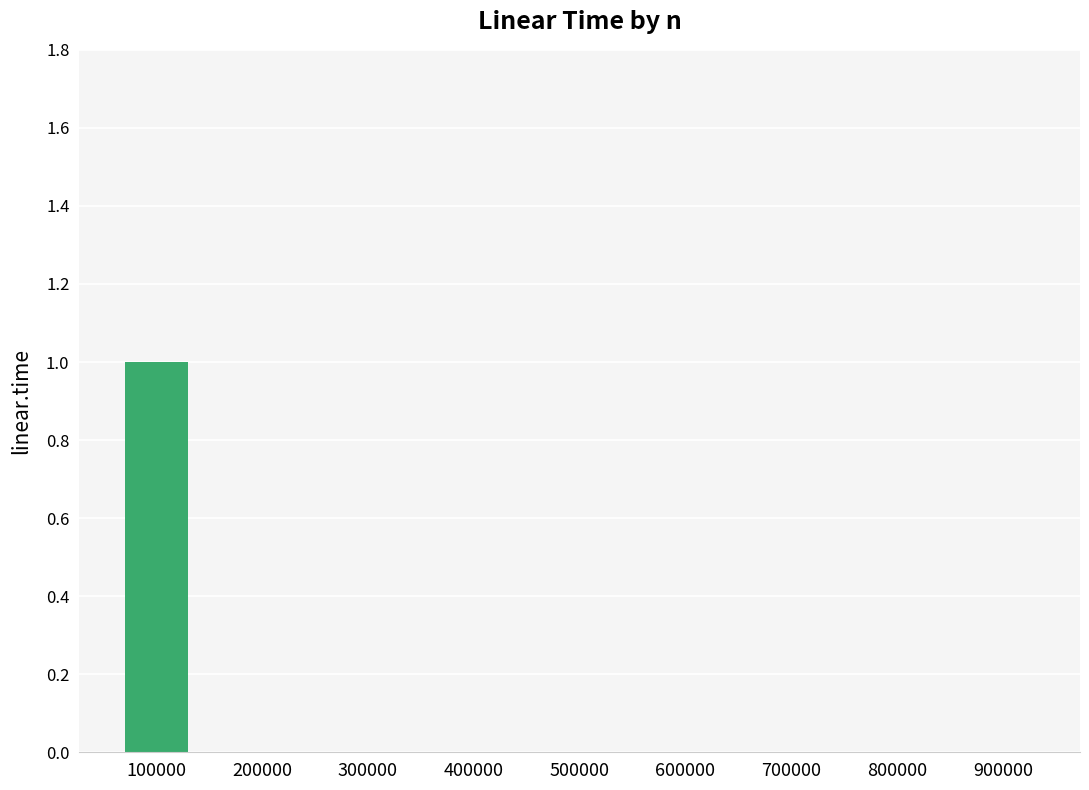

How many values are between 0 and 1?

9